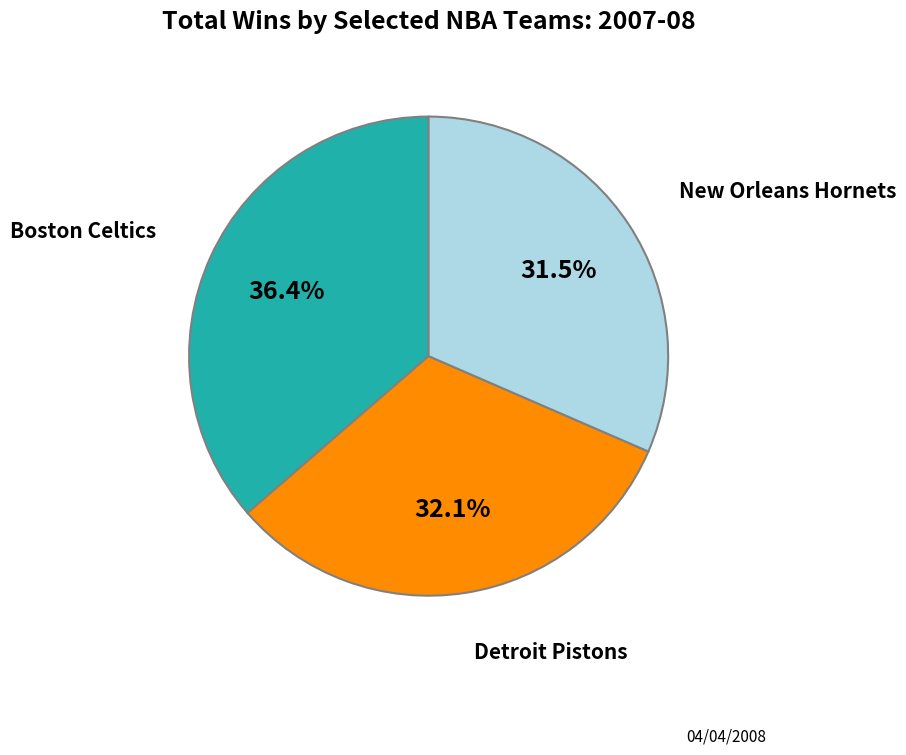

To the nearest percent, what is the average slice percentage?

33%